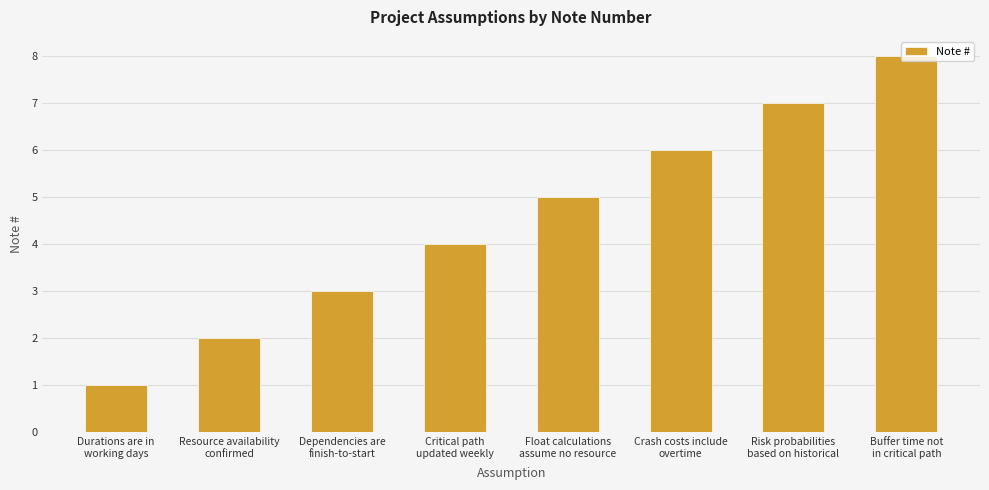

What is the value of the 1st bar from the left?

1